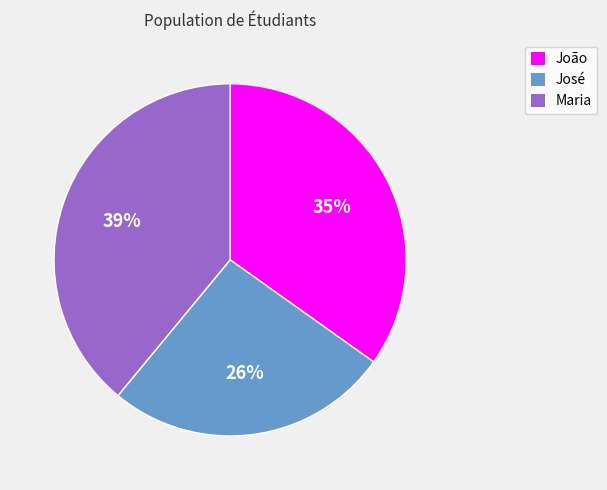

Does José account for over 50% of the chart?

No